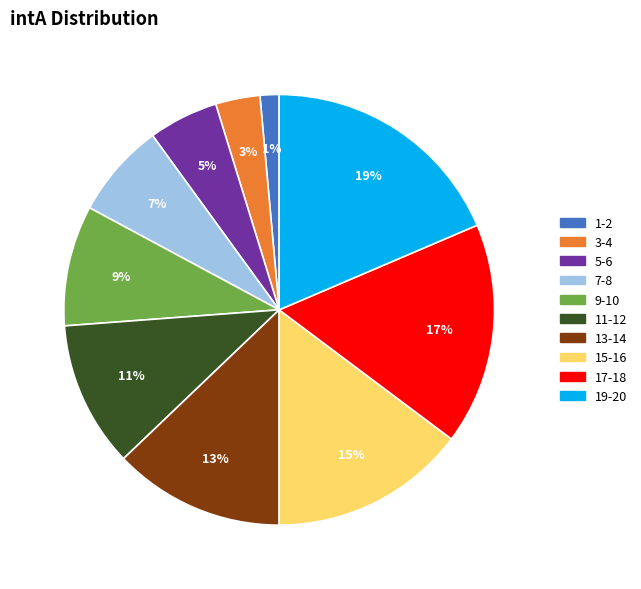

Does any single category account for the majority?

No